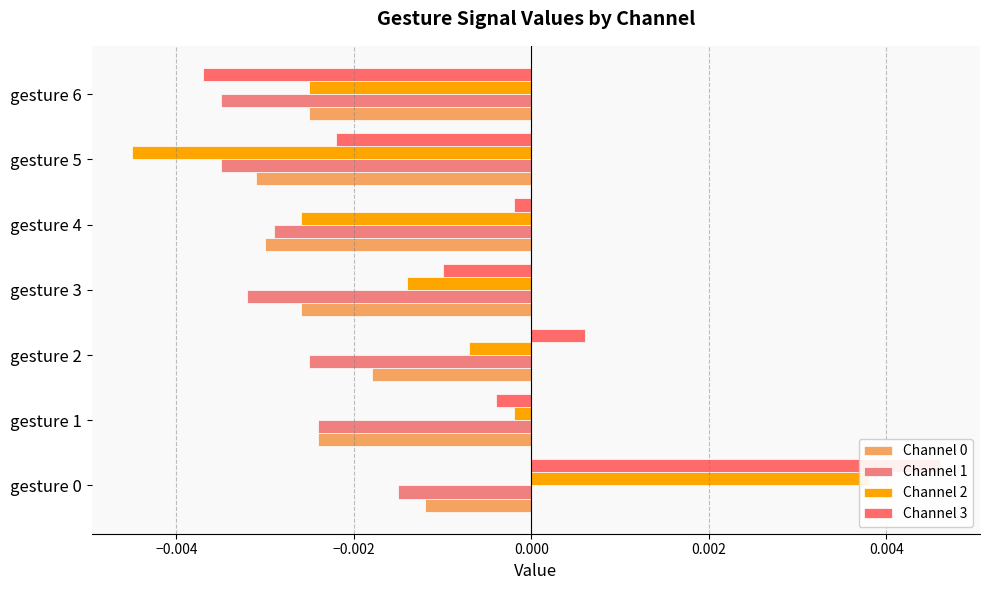

Is the value of Channel 2 at gesture 6 greater than the value of Channel 0 at gesture 4?

Yes